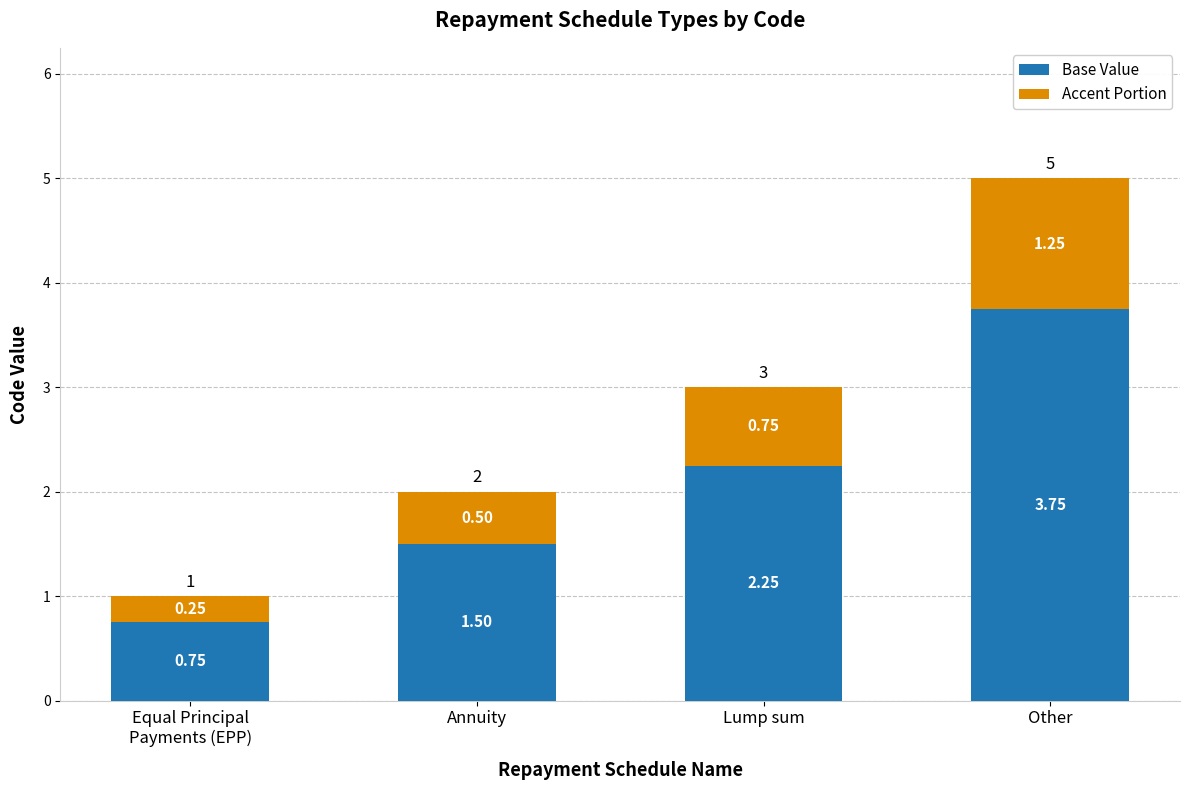

Where does the Base Value series first go above 2?

Lump sum